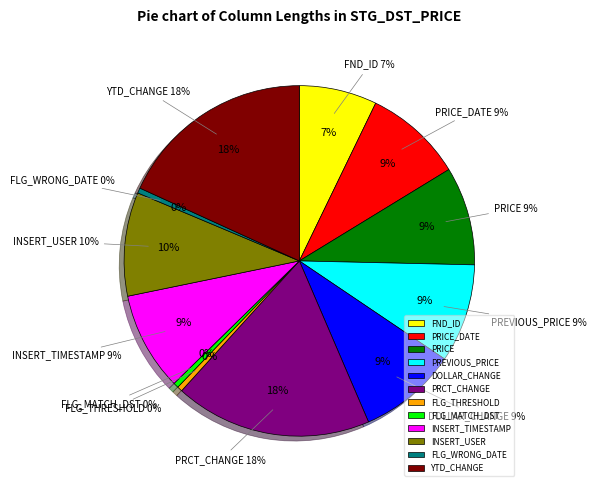

Is there any slice that represents more than half of the pie?

No